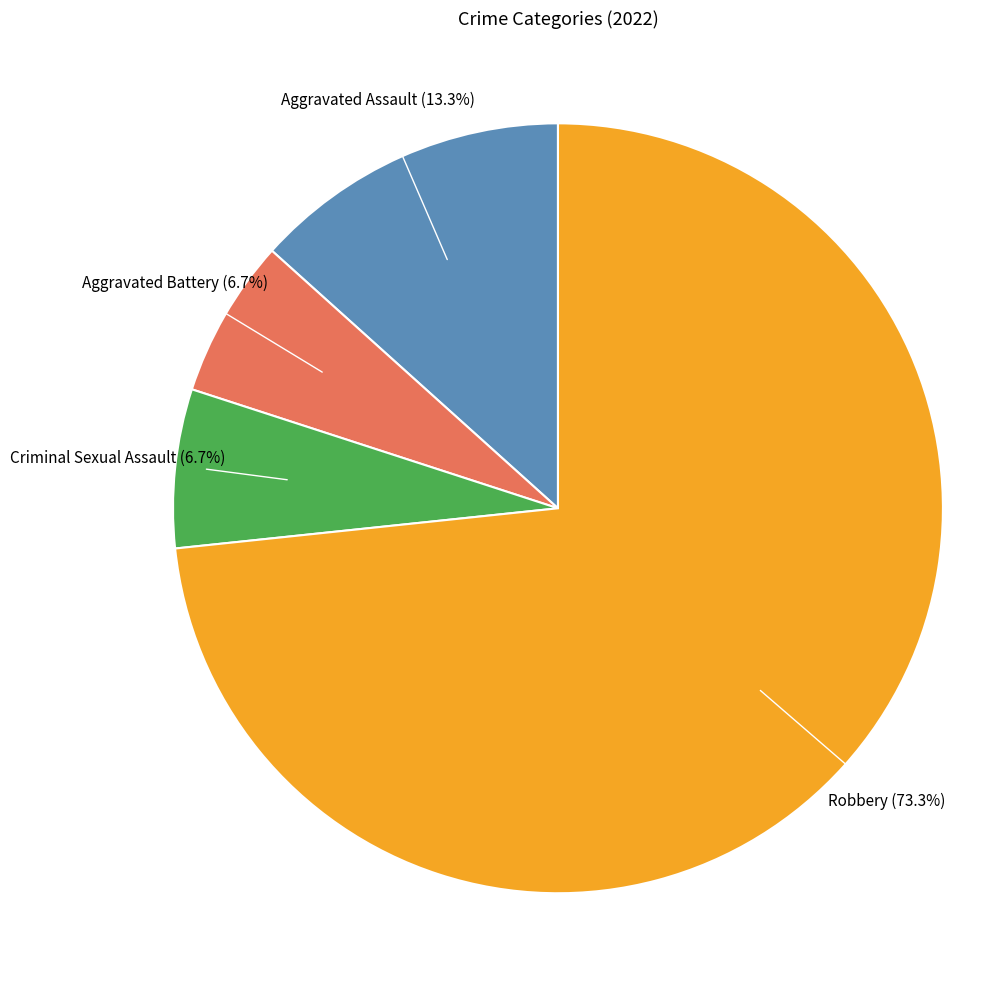

Does any single category account for the majority?

Yes